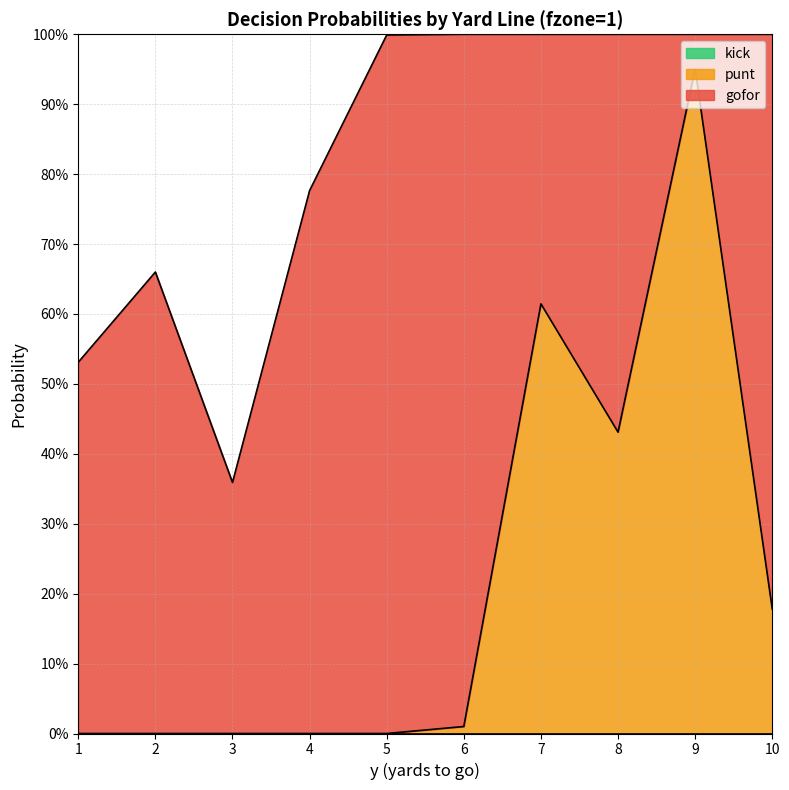

List the series in order of their overall mean, highest first.

gofor, punt, kick